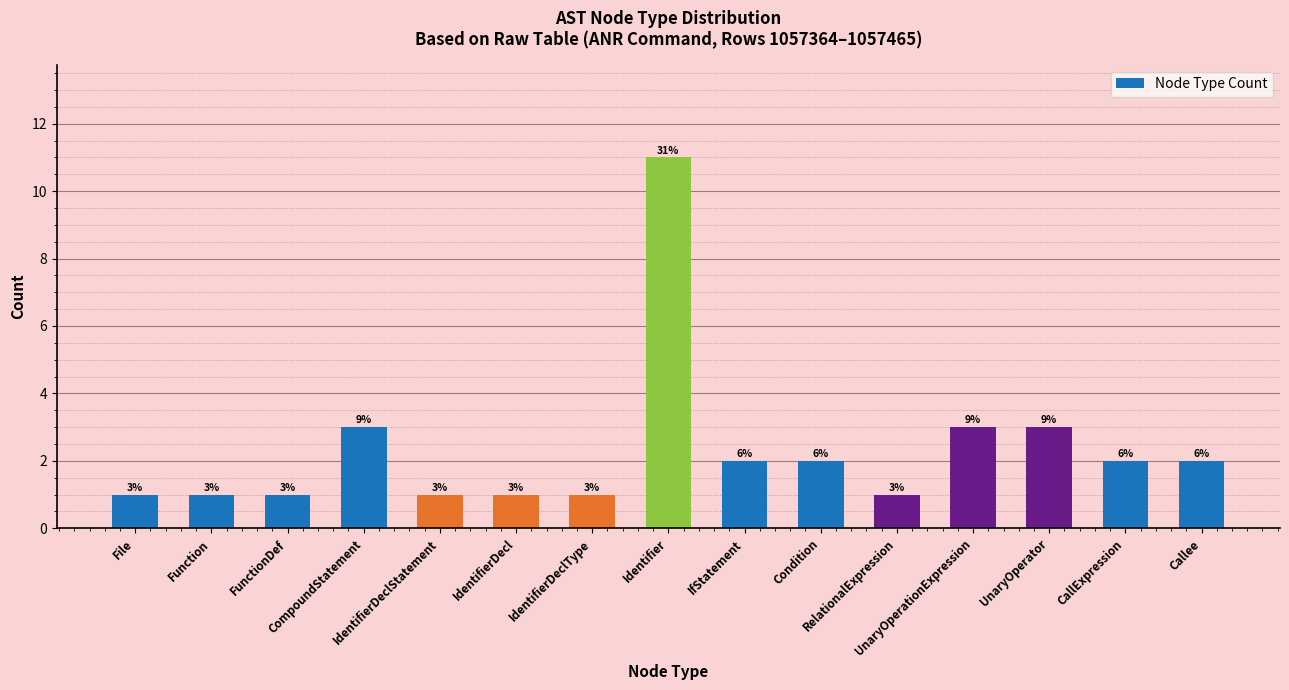

What is the difference between the second highest and minimum values?

2